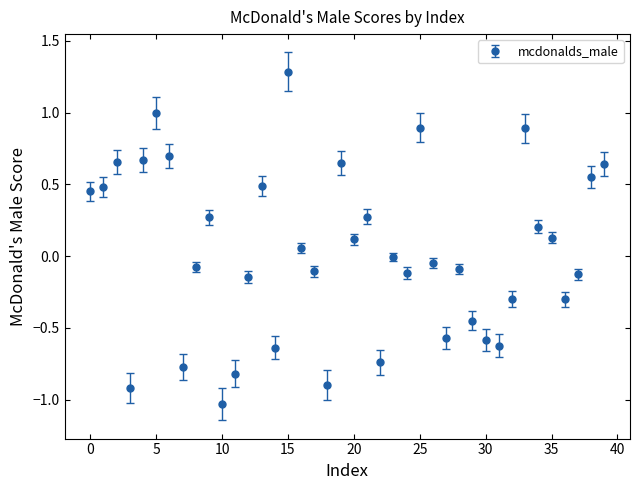

How many interior local peaks (higher than both neighbors) does the data have?

11